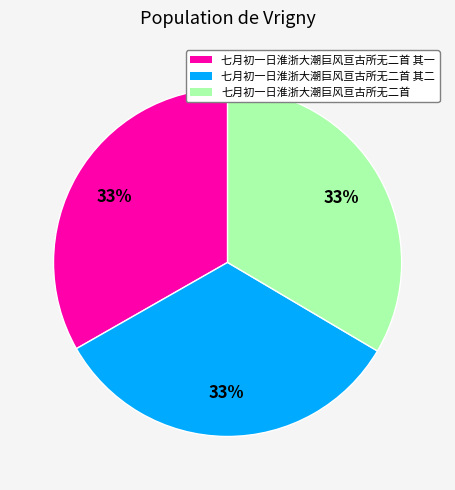

Do 七月初一日淮浙大潮巨风亘古所无二首 其二 and 七月初一日淮浙大潮巨风亘古所无二首 together represent more than half of the pie?

Yes